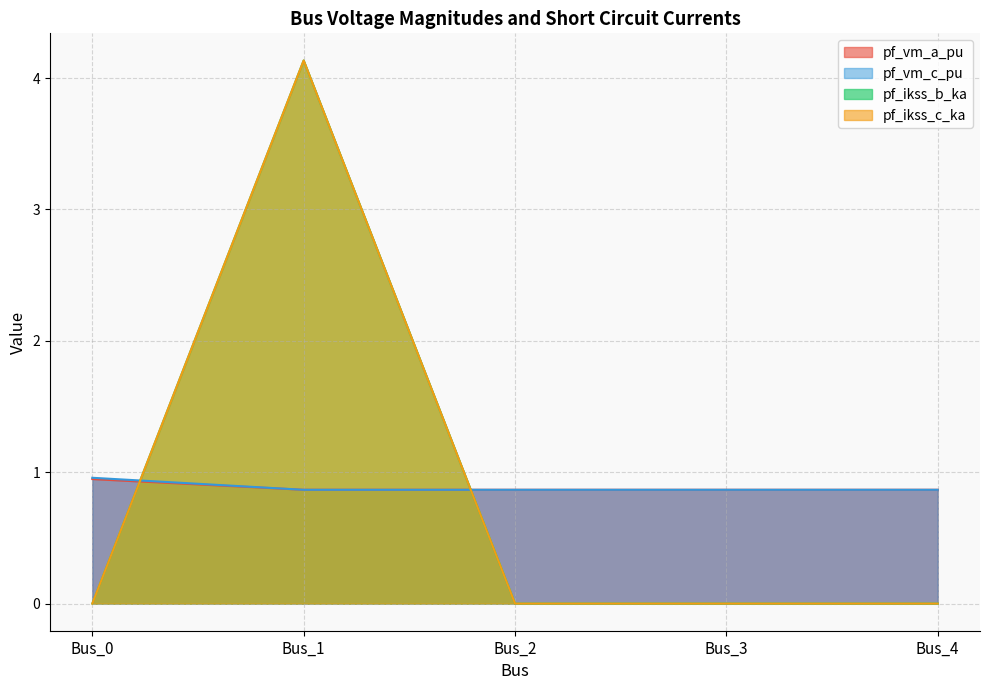

How many pf_vm_a_pu values are between 0 and 1?

5